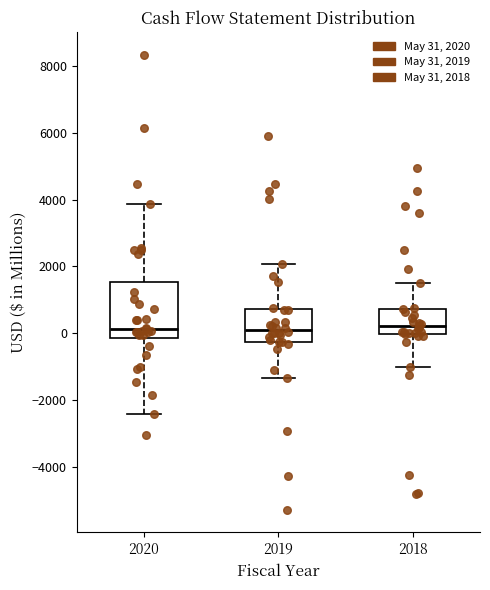

Reading left to right, read every box against the y-axis: the position of its median line, the range the box covers, and the ends of its whiskers. The values are not printed on the chart, so give them approximately, as read against the axis.

2020: median 200, box -200 to 1600, whiskers -2400 to 3800
2019: median 0, box -200 to 800, whiskers -1400 to 2000
2018: median 200, box 0 to 800, whiskers -1000 to 1600